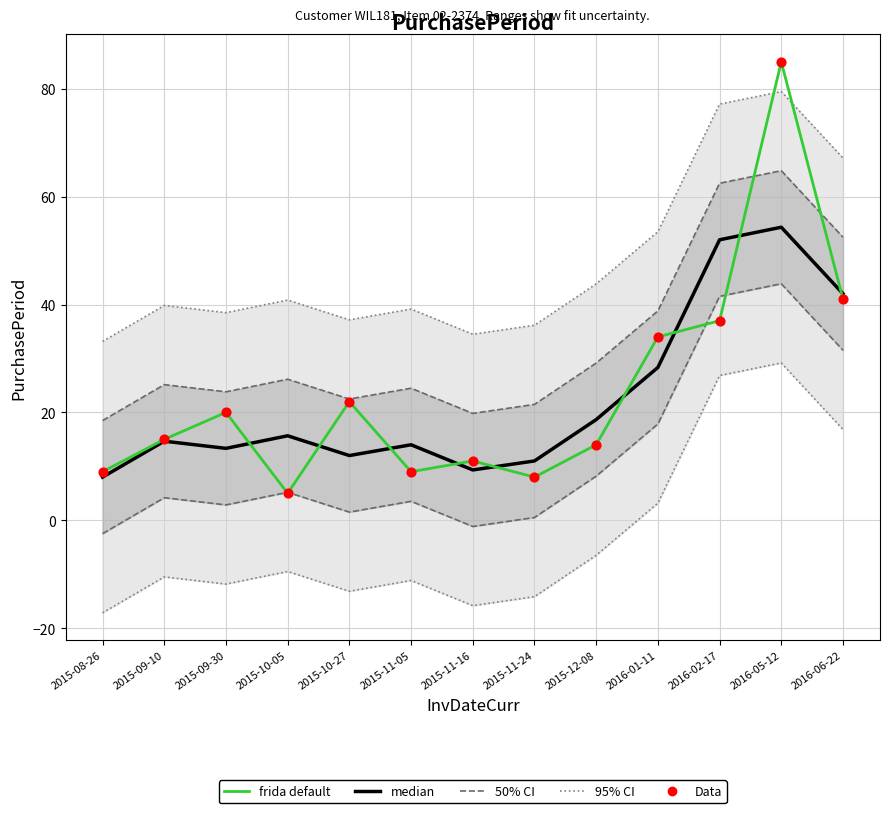

Which series has the largest total across all categories?

frida default